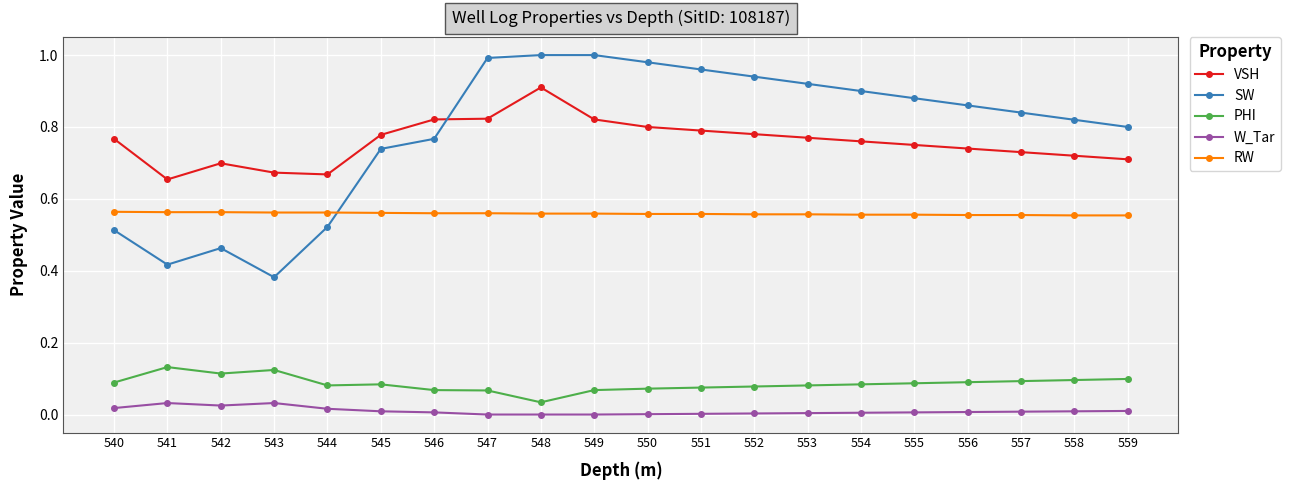

Between 544 and 559, which series saw the biggest shift?

SW